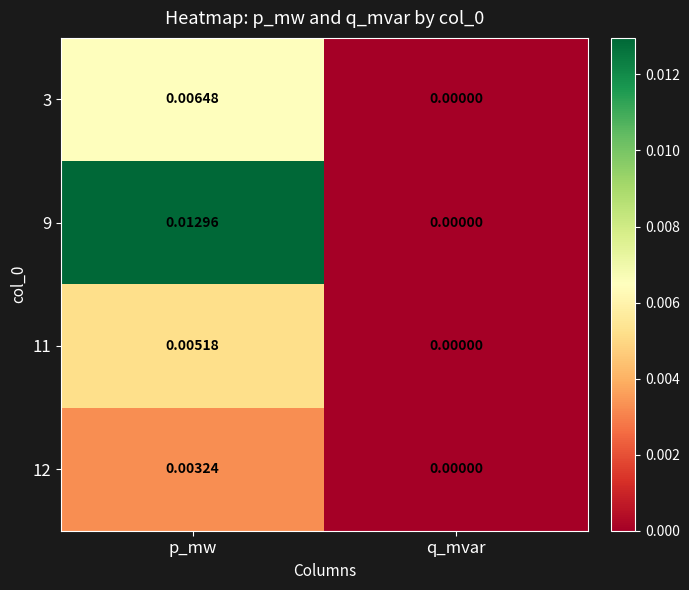

At which label does 11 reach its peak?

p_mw